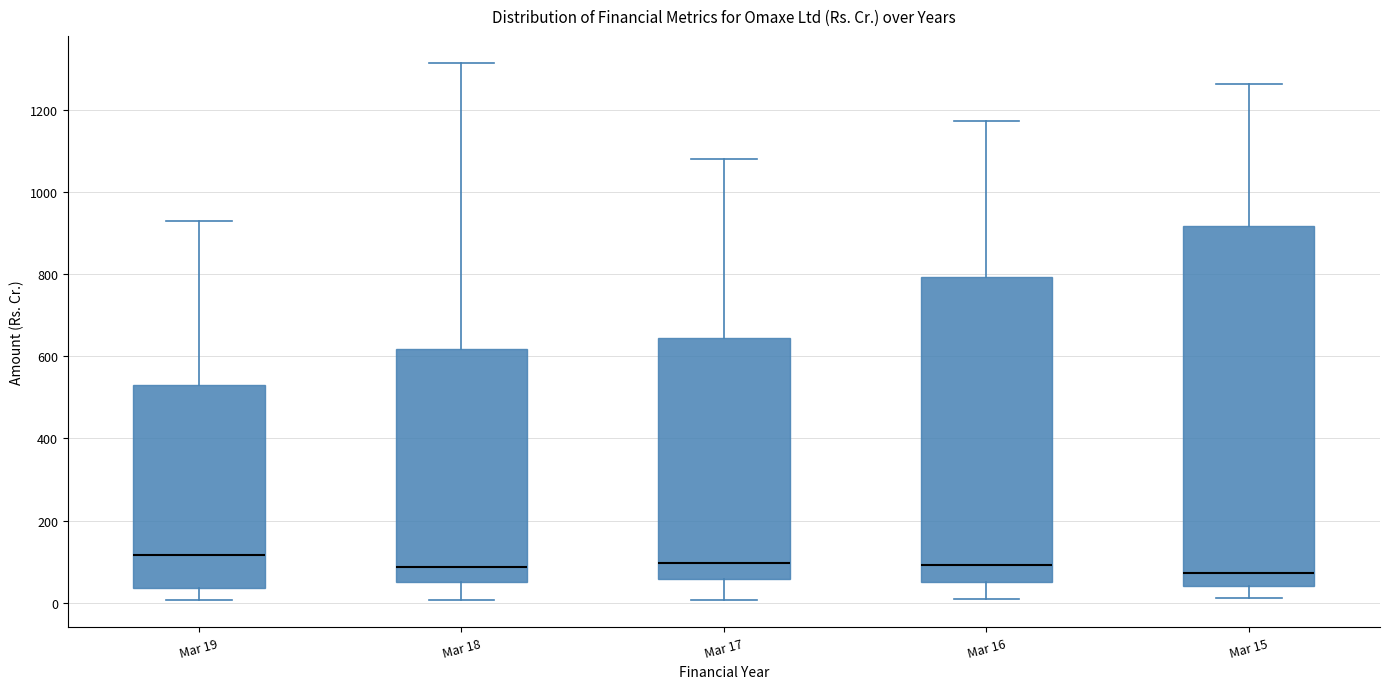

Reading left to right, read every box against the y-axis: the position of its median line, the range the box covers, and the ends of its whiskers. The values are not printed on the chart, so give them approximately, as read against the axis.

Mar 19: median 120, box 40 to 520, whiskers 0 to 920
Mar 18: median 80, box 60 to 620, whiskers 0 to 1320
Mar 17: median 100, box 60 to 640, whiskers 0 to 1080
Mar 16: median 100, box 40 to 800, whiskers 0 to 1180
Mar 15: median 80, box 40 to 920, whiskers 20 to 1260